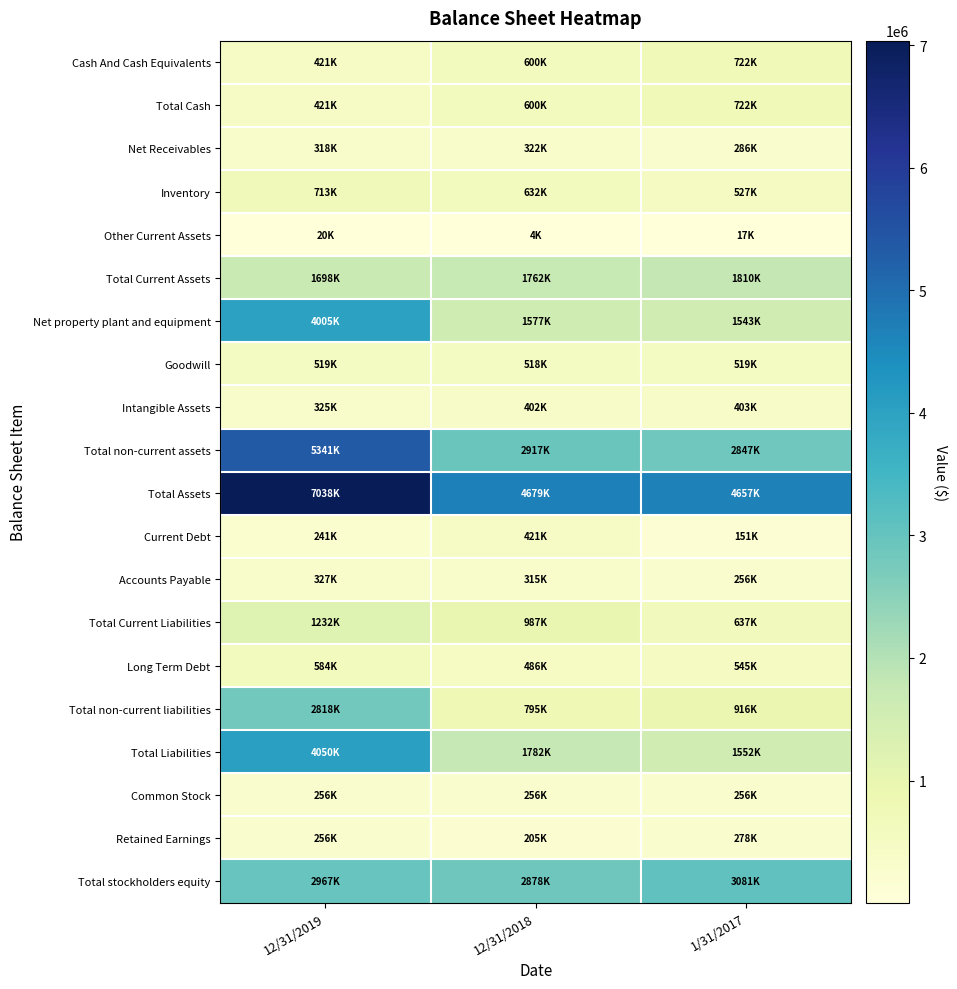

Which series has the largest total across all categories?

Total Assets